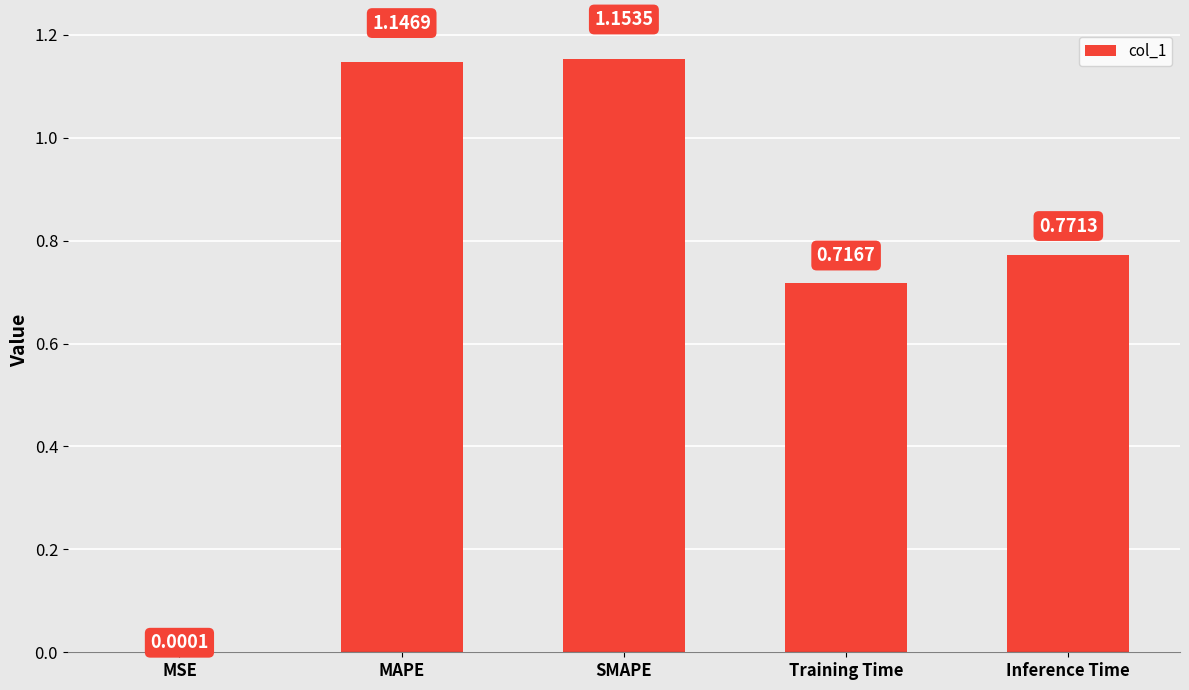

Which has a higher value, MSE or Inference Time?

Inference Time